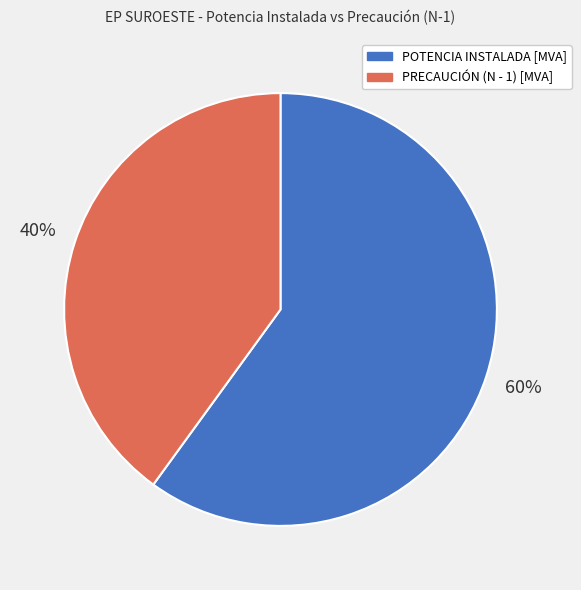

Between PRECAUCIÓN (N - 1) [MVA] and POTENCIA INSTALADA [MVA], which is larger?

POTENCIA INSTALADA [MVA]